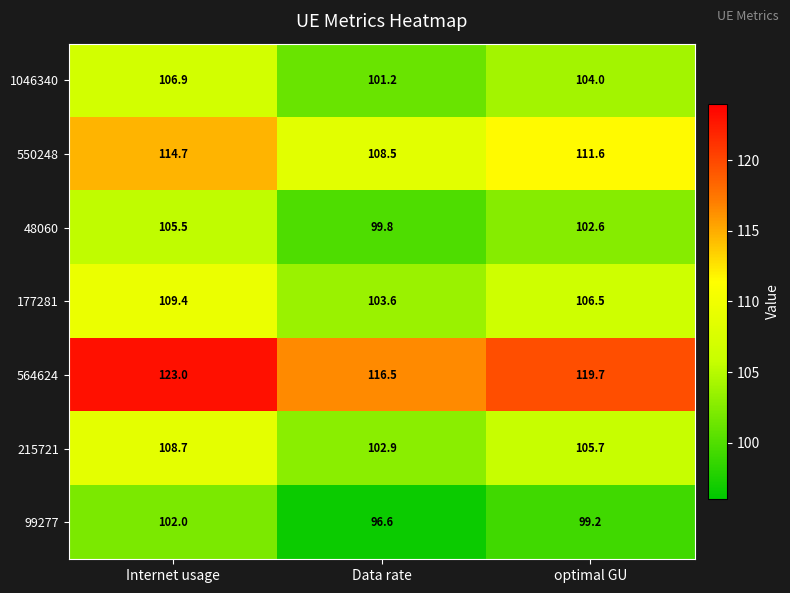

Which series has the widest spread of values?

564624